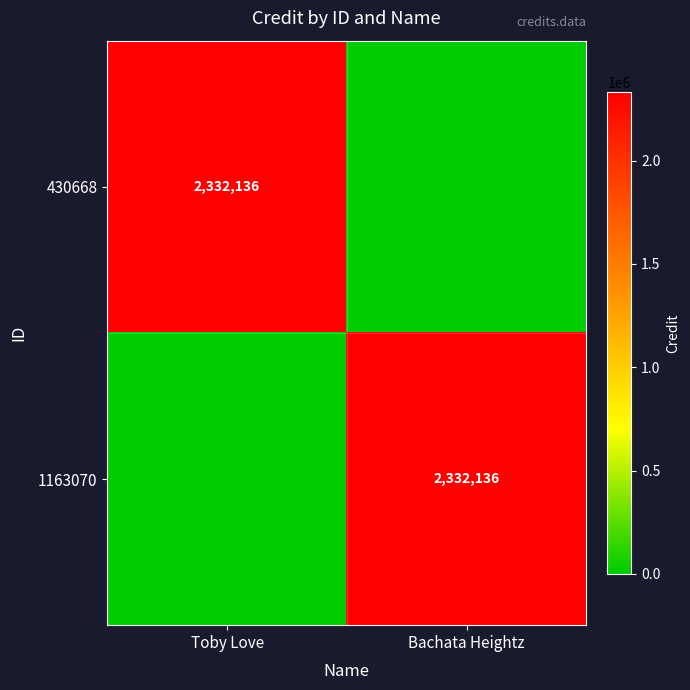

The value of 1163070 at Bachata Heightz is 3300411. True or false?

False